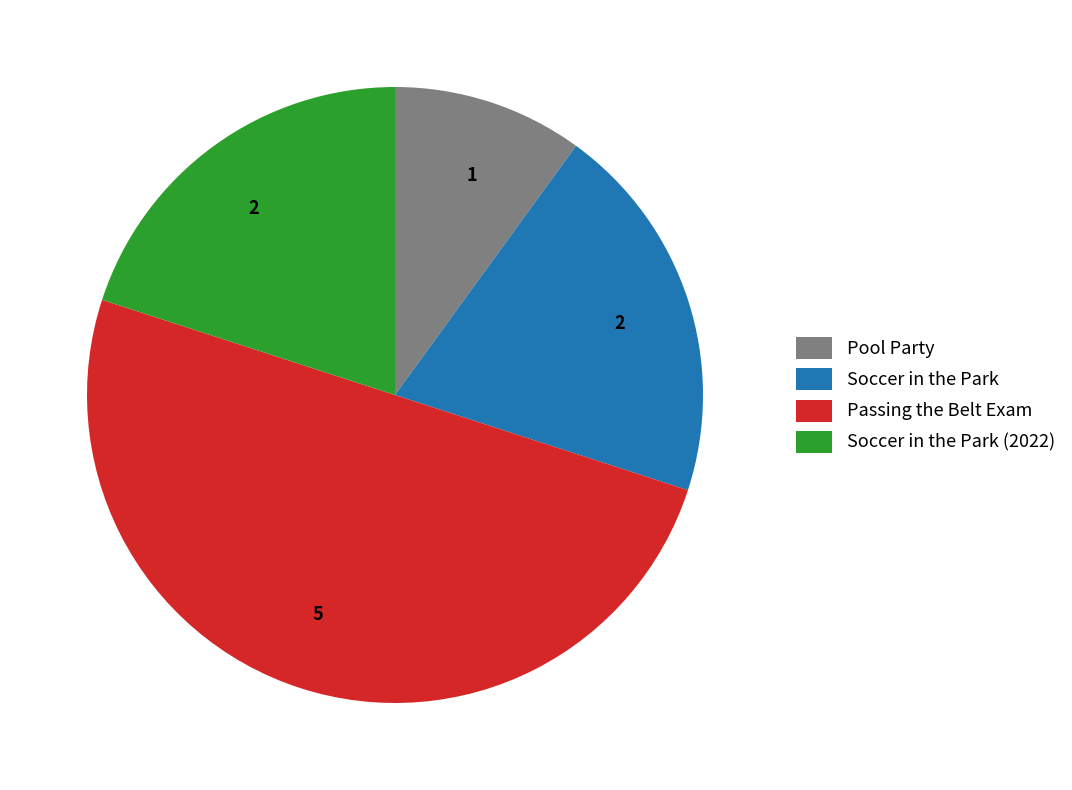

Does Pool Party account for over 50% of the chart?

No